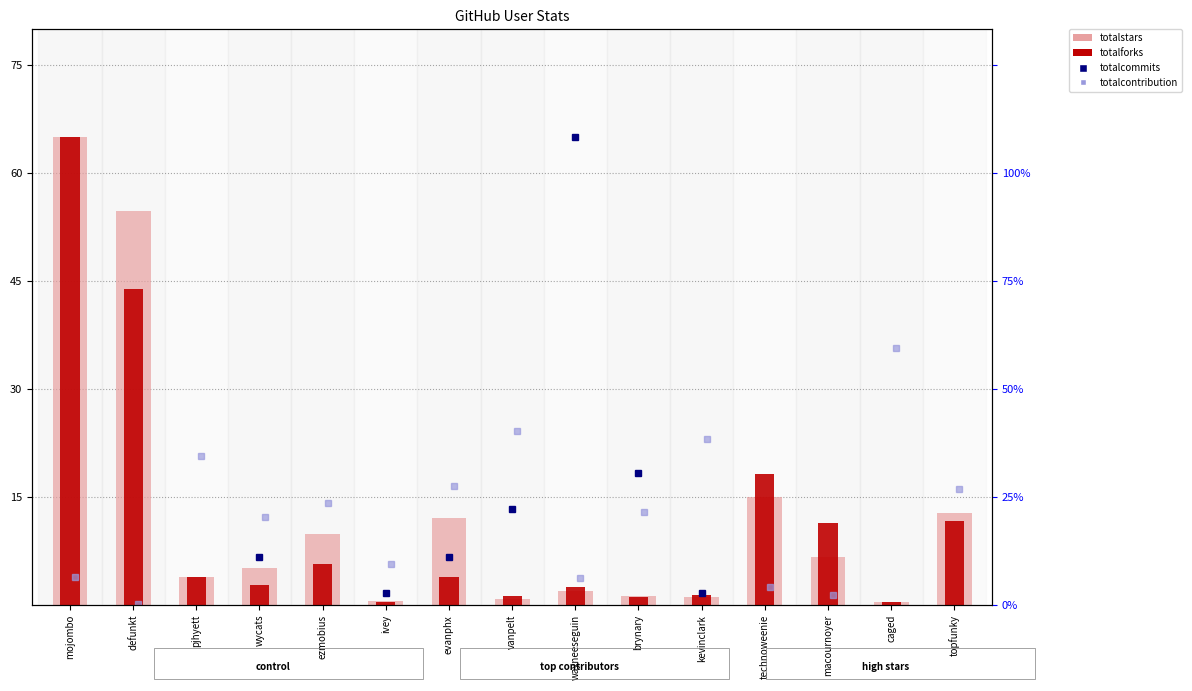

Which series has the widest spread of values?

totalforks